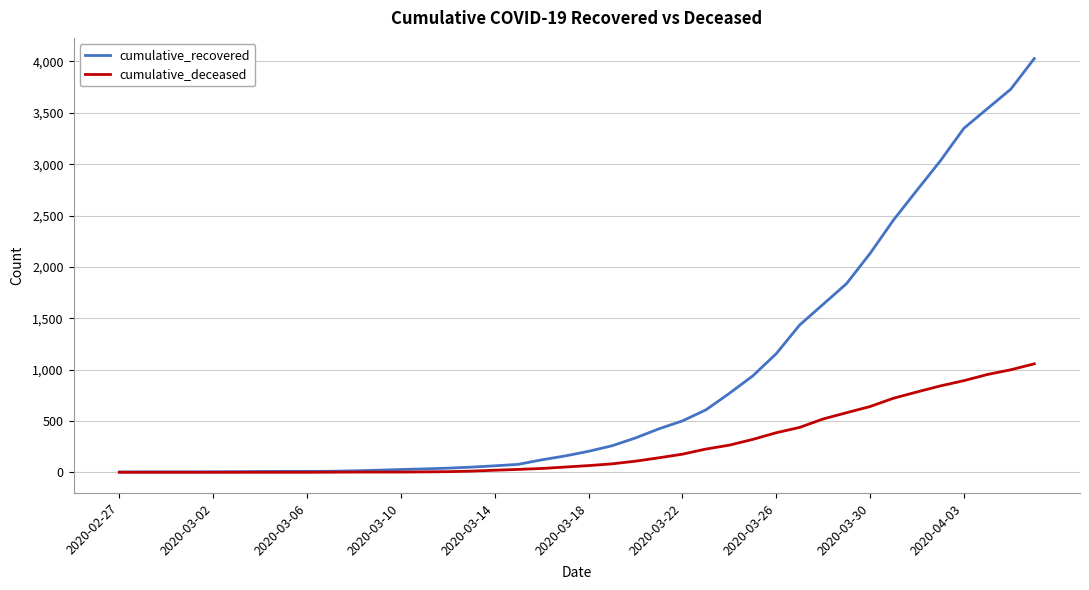

Which series has the largest range (max minus min)?

cumulative_recovered